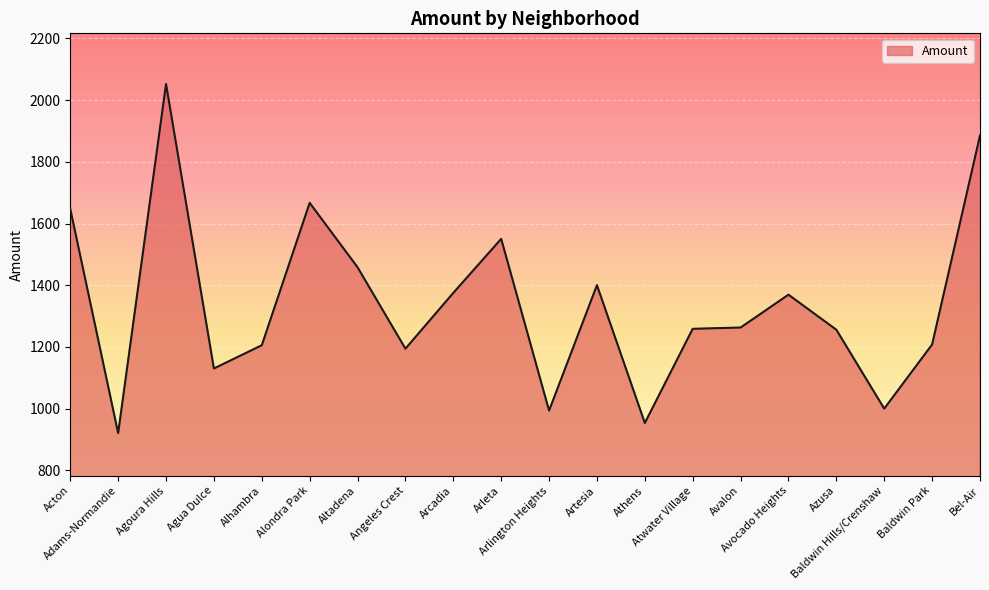

At which category does the chart reach its minimum across all series?

Adams-Normandie